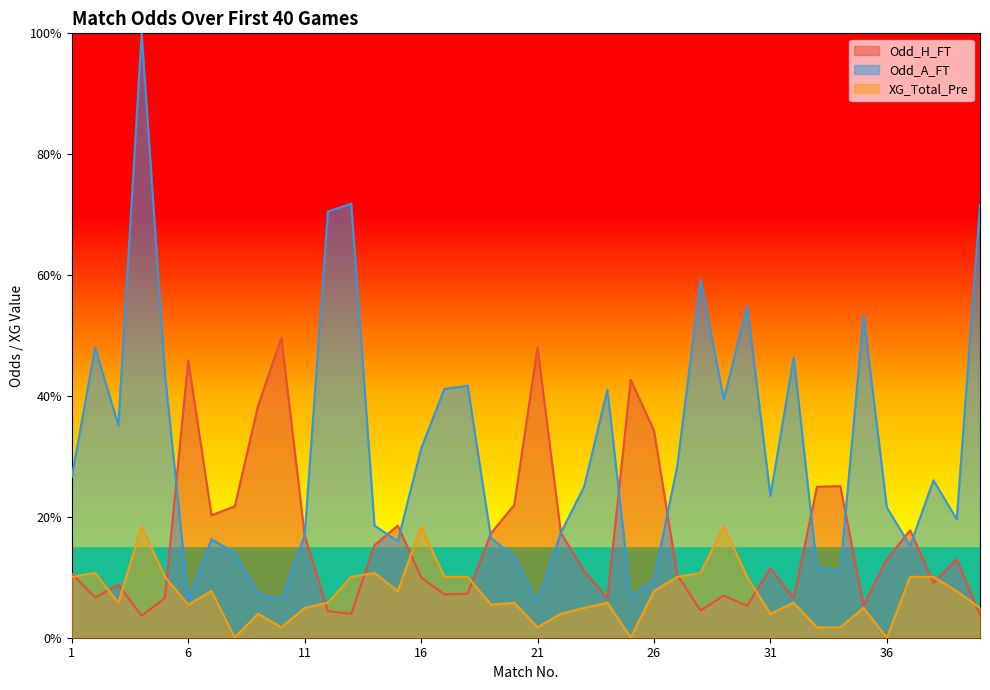

Reading left to right, transcribe all the data shown in this chart.

Odd_H_FT: 0.1	0.1	0.1	0.0	0.1	0.5	0.2	0.2	0.4	0.5	0.2	0.0	0.0	0.2	0.2	0.1	0.1	0.1	0.2	0.2	0.5	0.2	0.1	0.1	0.4	0.3	0.1	0.0	0.1	0.1	0.1	0.1	0.2	0.3	0.1	0.1	0.2	0.1	0.1	0.0
Odd_A_FT: 0.3	0.5	0.4	1.0	0.4	0.1	0.2	0.1	0.1	0.1	0.2	0.7	0.7	0.2	0.2	0.3	0.4	0.4	0.2	0.1	0.1	0.2	0.2	0.4	0.1	0.1	0.3	0.6	0.4	0.5	0.2	0.5	0.1	0.1	0.5	0.2	0.2	0.3	0.2	0.7
XG_Total_Pre: 0.1	0.1	0.1	0.2	0.1	0.1	0.1	0.0	0.0	0.0	0.0	0.1	0.1	0.1	0.1	0.2	0.1	0.1	0.1	0.1	0.0	0.0	0.0	0.1	0.0	0.1	0.1	0.1	0.2	0.1	0.0	0.1	0.0	0.0	0.0	0.0	0.1	0.1	0.1	0.0